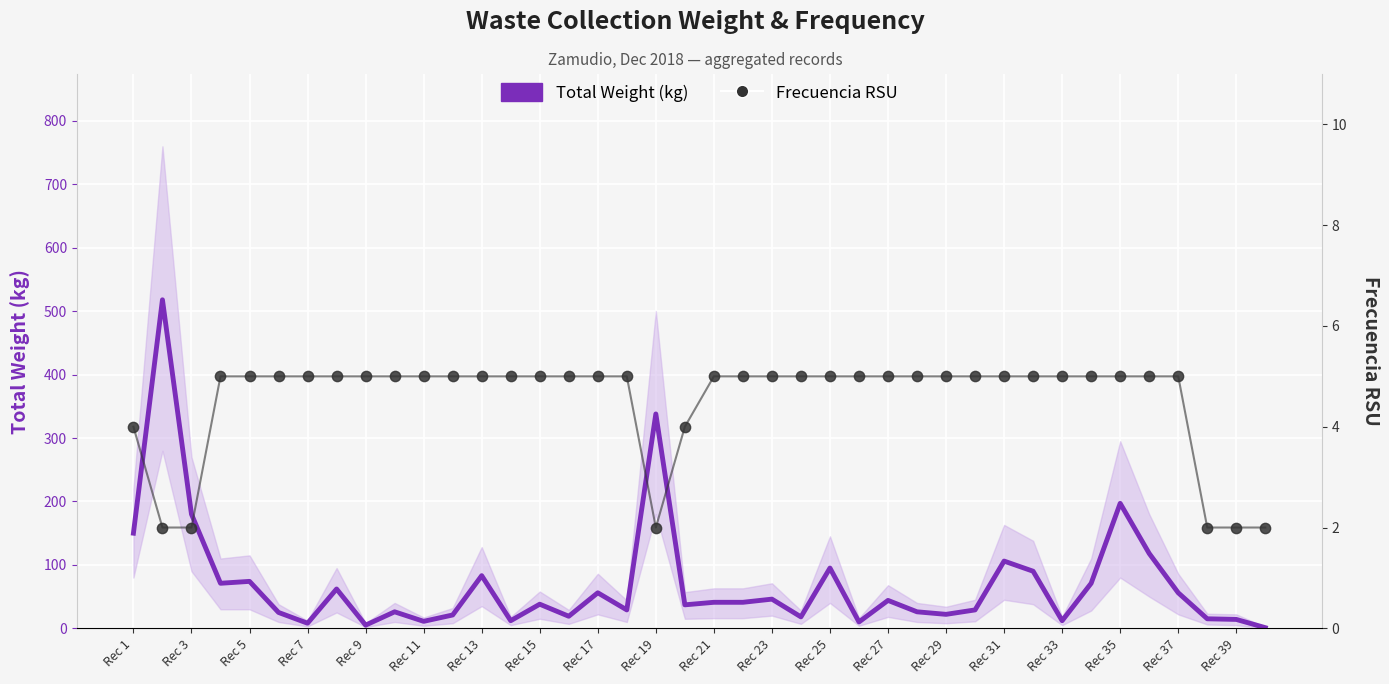

Is the value of Frecuencia RSU at Rec 11 greater than the value of Total Weight (kg) at Rec 35?

No